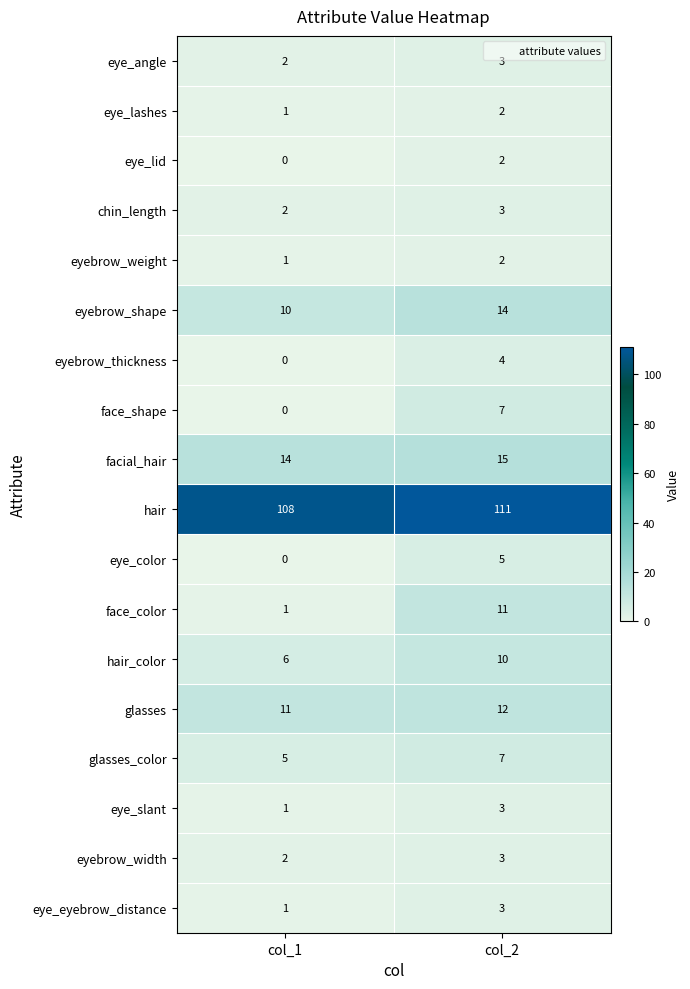

What is the sum of the hair values at col_1 and col_2?

219